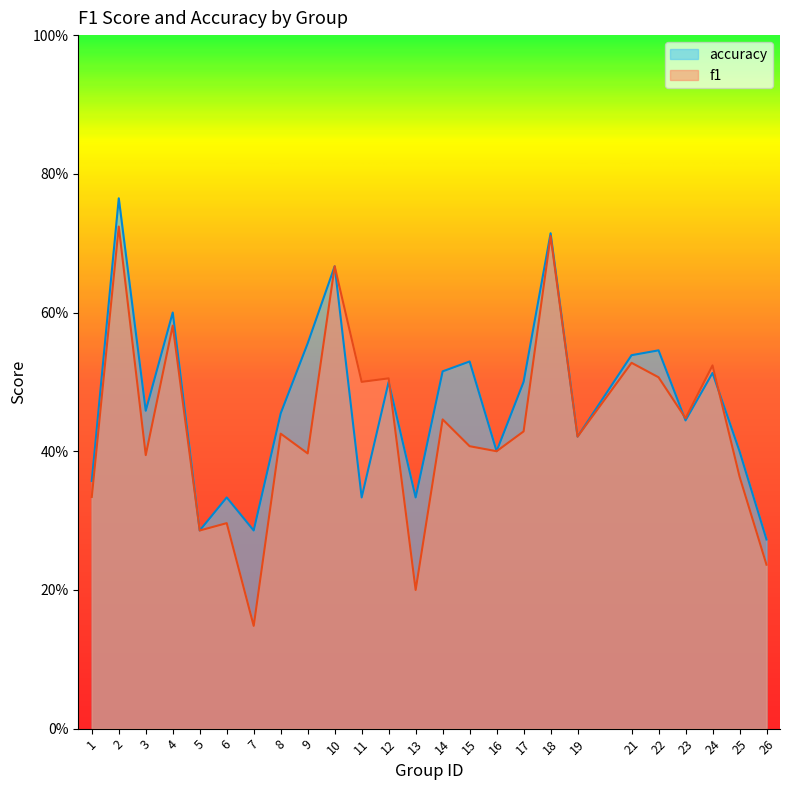

At which category does accuracy reach its first local peak?

2